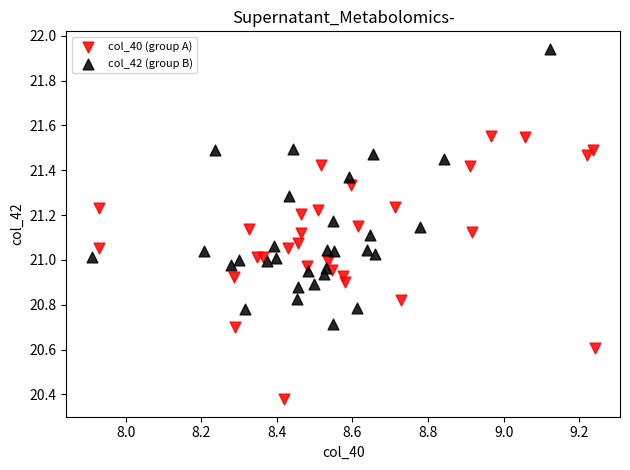

Which series reaches the maximum Y coordinate?

col_42 (group B)